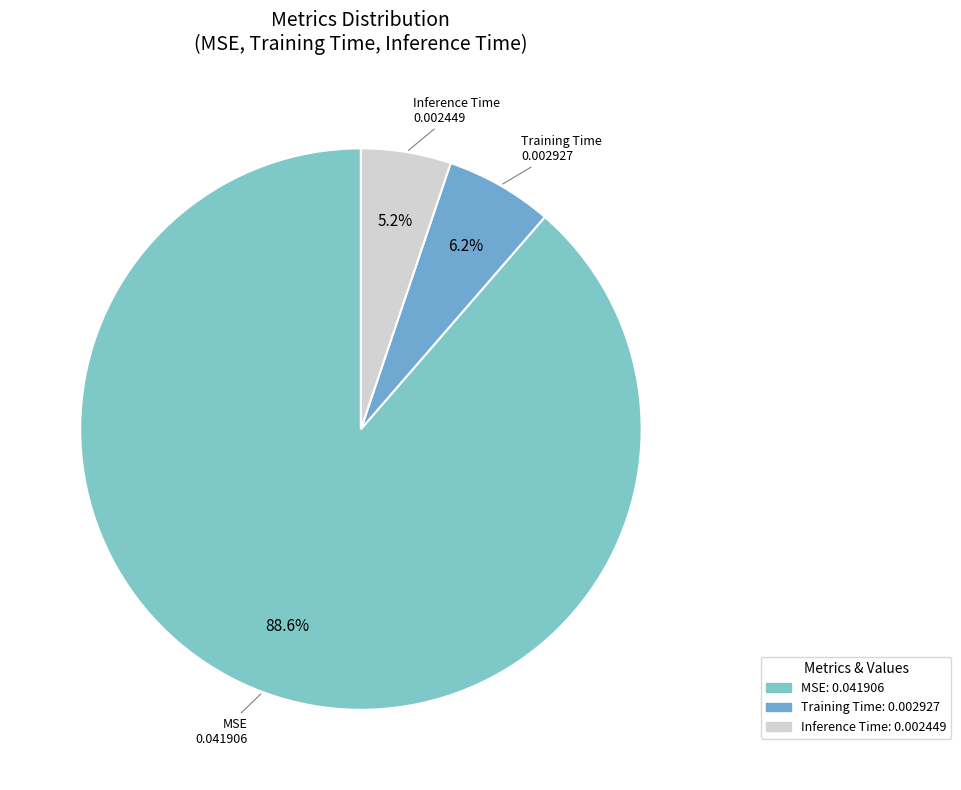

Do Inference Time and MSE together represent more than half of the pie?

Yes